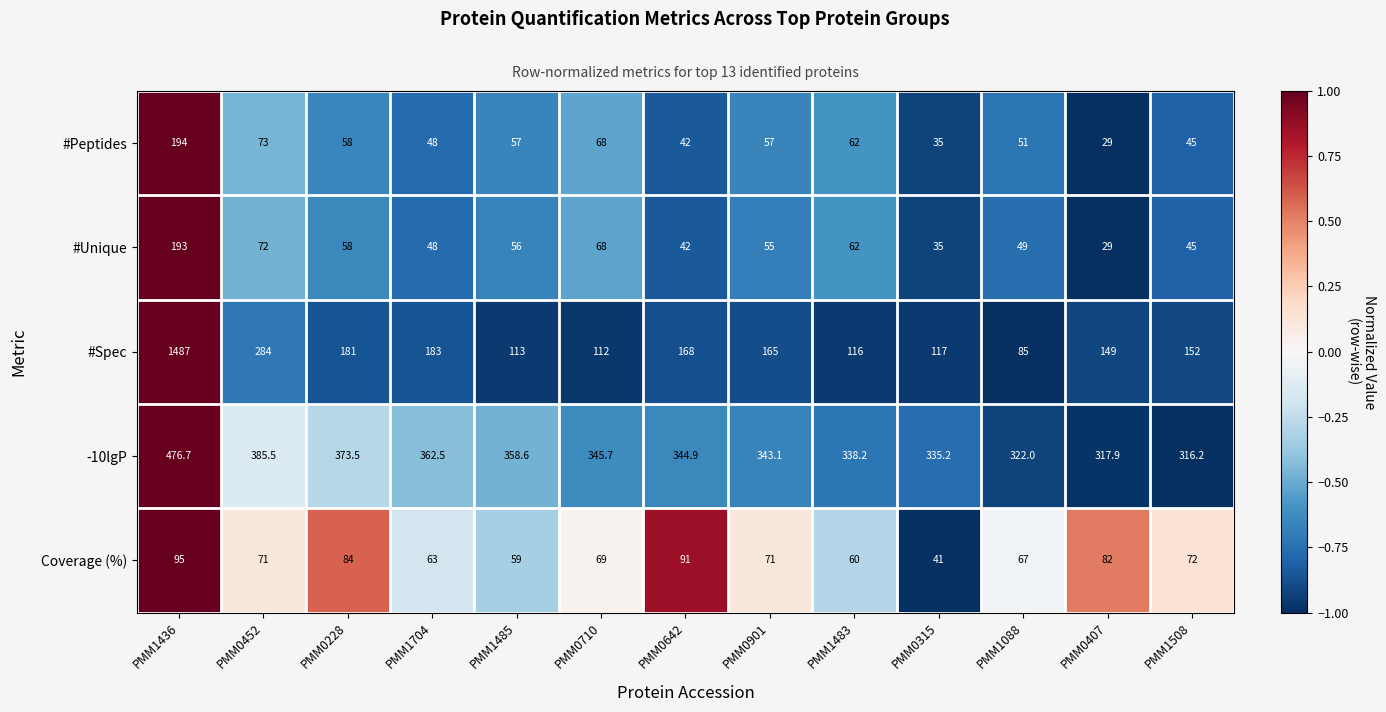

Which label corresponds to the largest value in the chart?

PMM1436